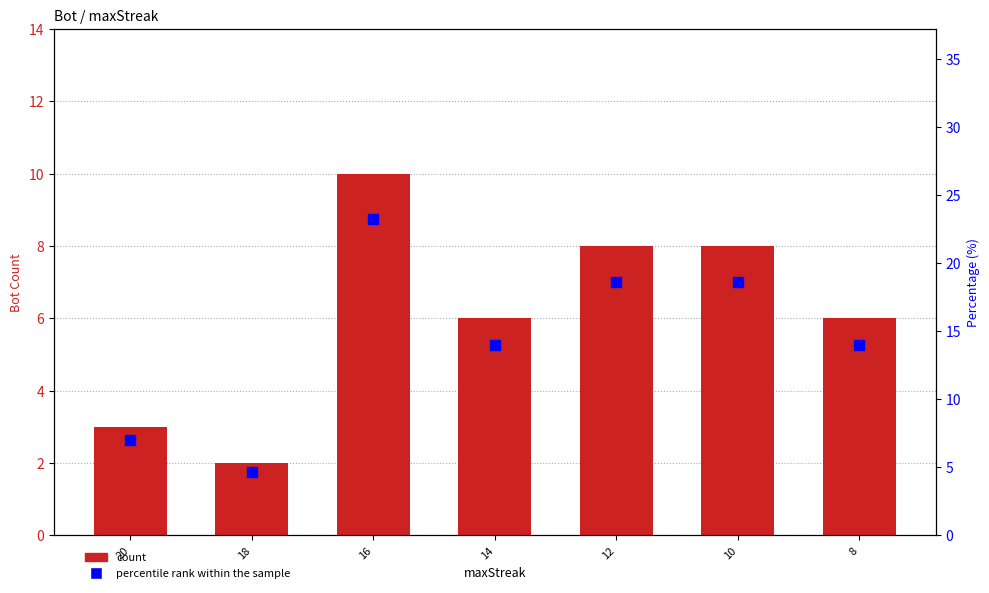

At how many categories does at least one series exceed 18?

3